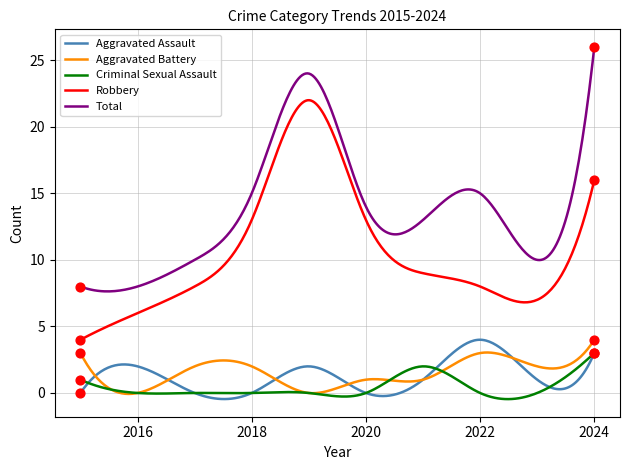

Which series has the largest total across all categories?

Total